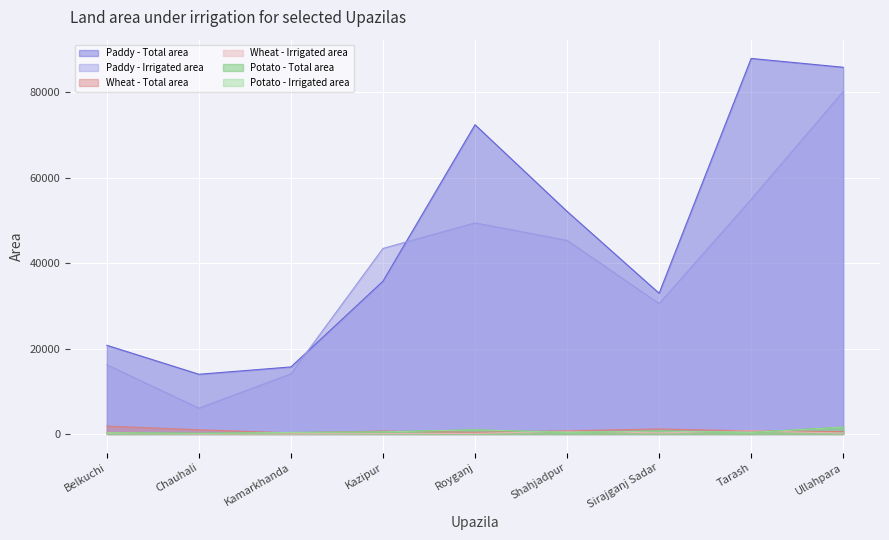

What is the difference between the maximum and second lowest values in the Wheat - Total area series?

1453